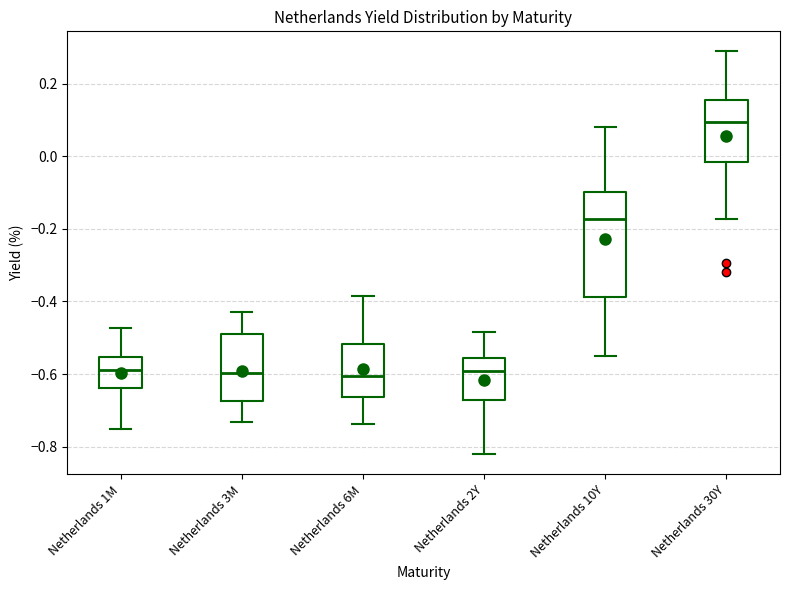

Reading left to right, transcribe this box plot: for each box, give where its median line is, the range the box spans, and where its two whiskers end, as read against the y-axis. The values are not printed on the chart, so give them approximately, as read against the axis.

Netherlands 1M: median -0.58, box -0.64 to -0.56, whiskers -0.76 to -0.48
Netherlands 3M: median -0.60, box -0.68 to -0.48, whiskers -0.74 to -0.42
Netherlands 6M: median -0.60, box -0.66 to -0.52, whiskers -0.74 to -0.38
Netherlands 2Y: median -0.60, box -0.68 to -0.56, whiskers -0.82 to -0.48
Netherlands 10Y: median -0.18, box -0.38 to -0.10, whiskers -0.54 to 0.08
Netherlands 30Y: median 0.10, box -0.02 to 0.16, whiskers -0.18 to 0.28